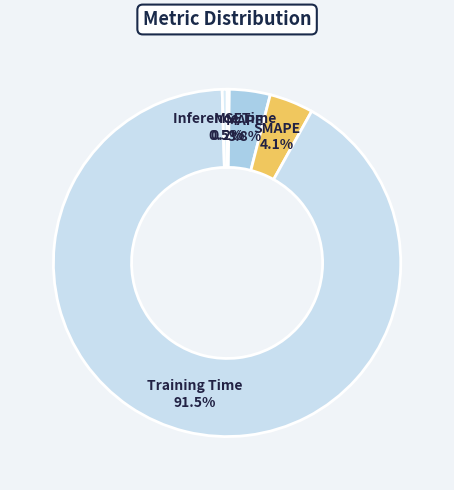

Rank the categories by value from highest to lowest.

Training Time, SMAPE, MAPE, Inference Time, MSE